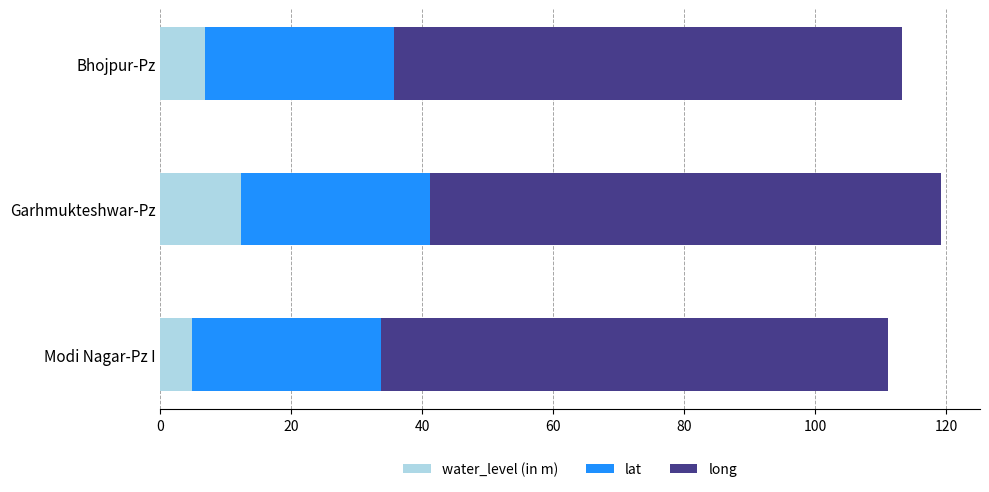

How many categories are shown in the chart?

3